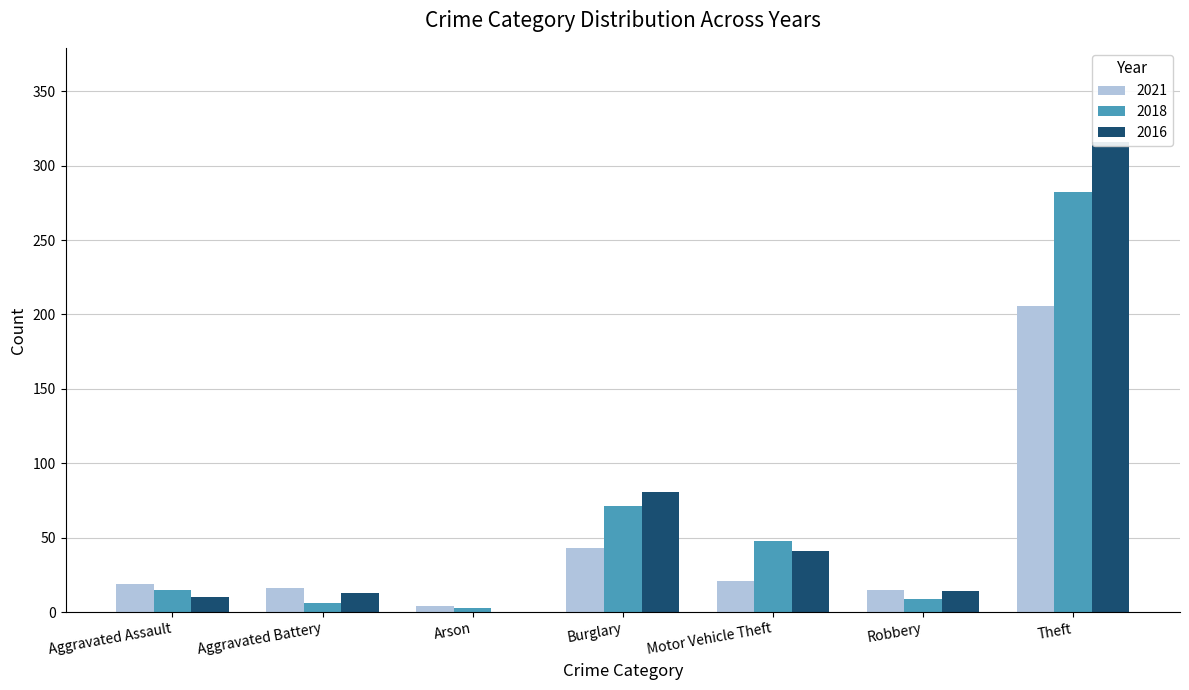

List the series in order of their overall mean, lowest first.

2021, 2018, 2016